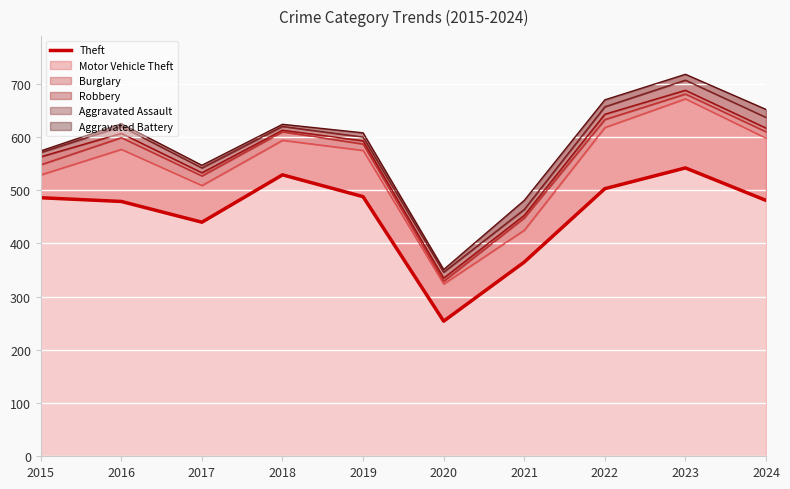

How many lines are shown in the chart?

1